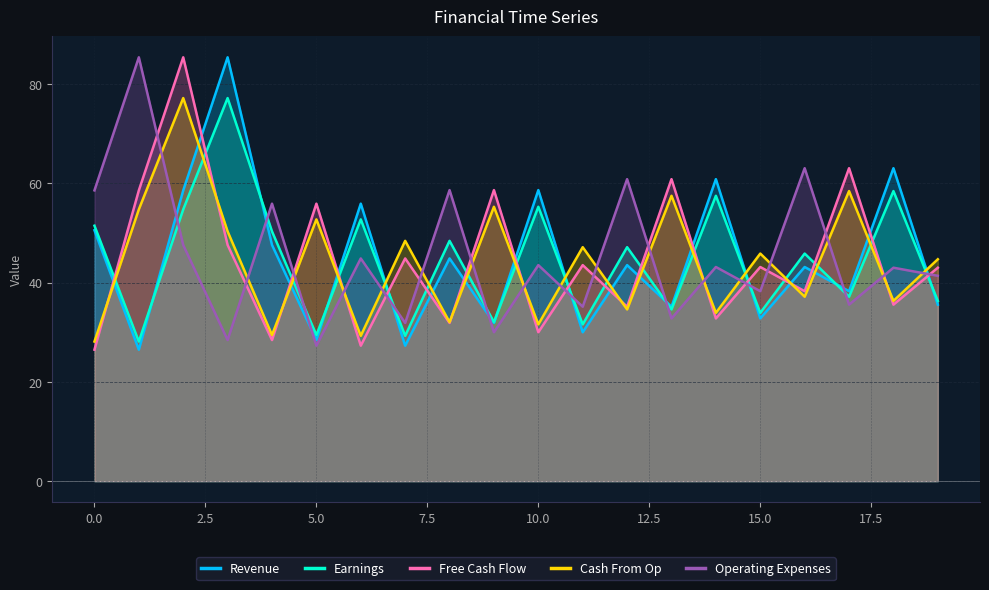

Rank the series by their maximum value, from lowest to highest.

Earnings, Cash From Op, Revenue, Free Cash Flow, Operating Expenses